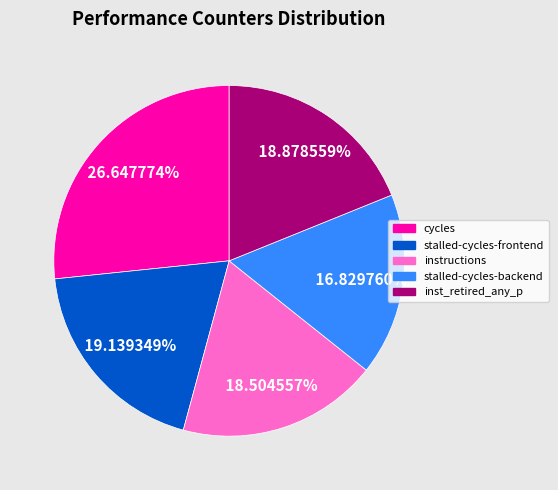

To the nearest percent, what is the combined percentage of stalled-cycles-backend and stalled-cycles-frontend?

36%